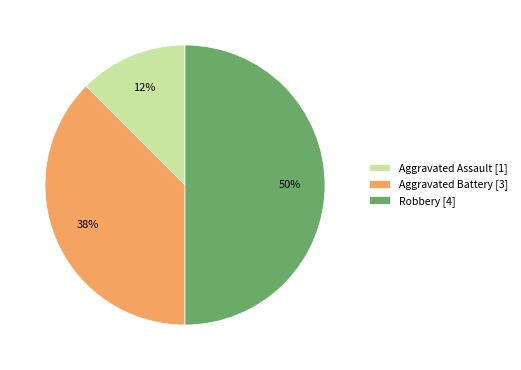

Which has a higher value, Aggravated Assault [1] or Robbery [4]?

Robbery [4]